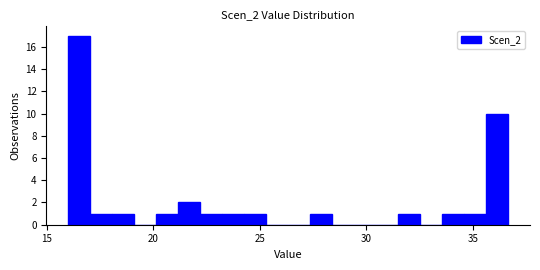

Read against the x-axis, roughly where is the centre of the tallest bar?

16.5